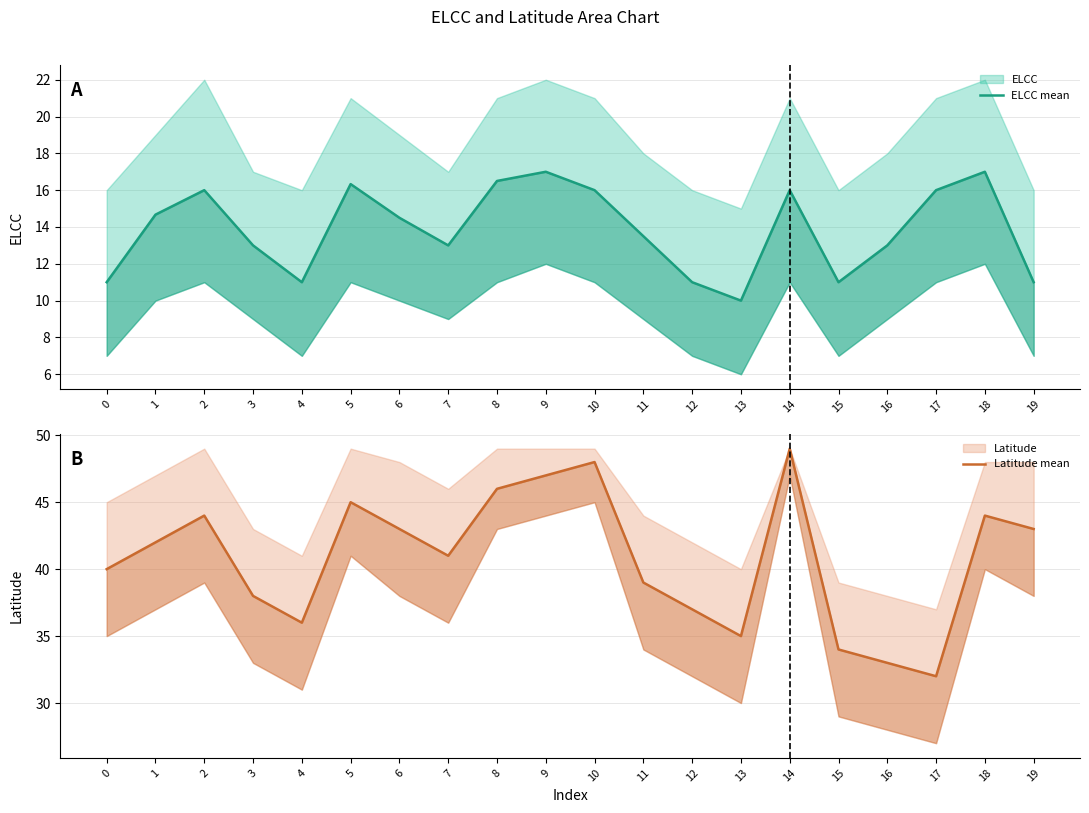

How many interior local valleys does the ELCC mean series have?

4